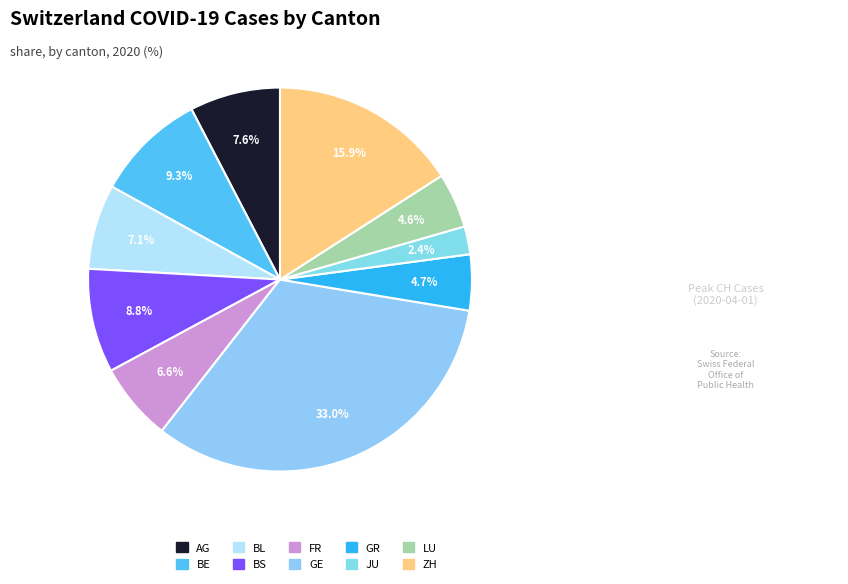

True or false: FR accounts for 1% of the total.

False